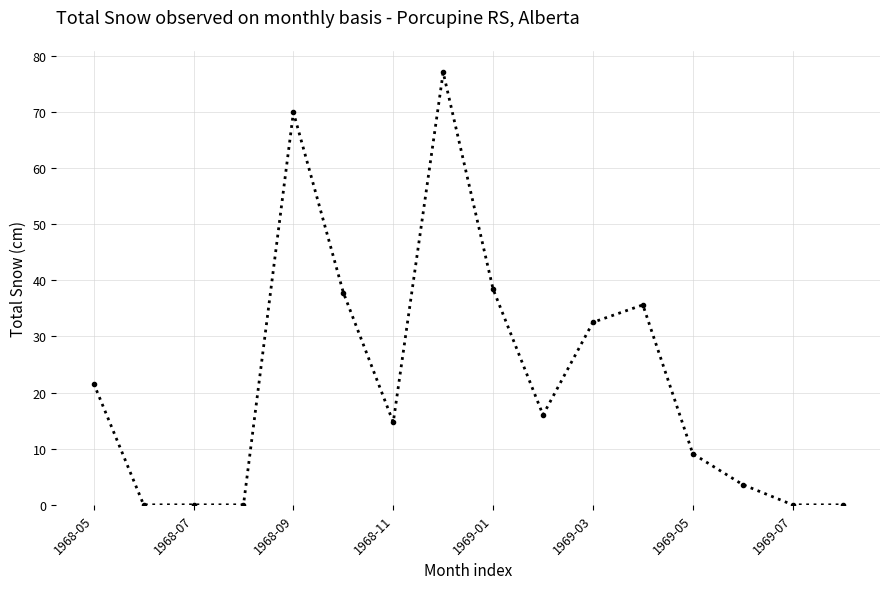

Reading left to right, transcribe all the data shown in this chart.

21.6	0.0	0.0	0.0	69.9	37.8	14.7	77.0	38.4	16.0	32.5	35.6	9.1	3.6	0.0	0.0